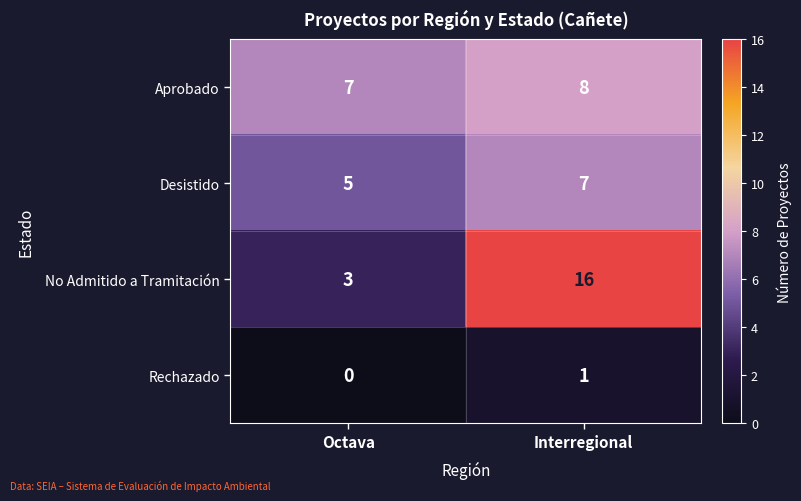

What is the total value across all series at Interregional?

32